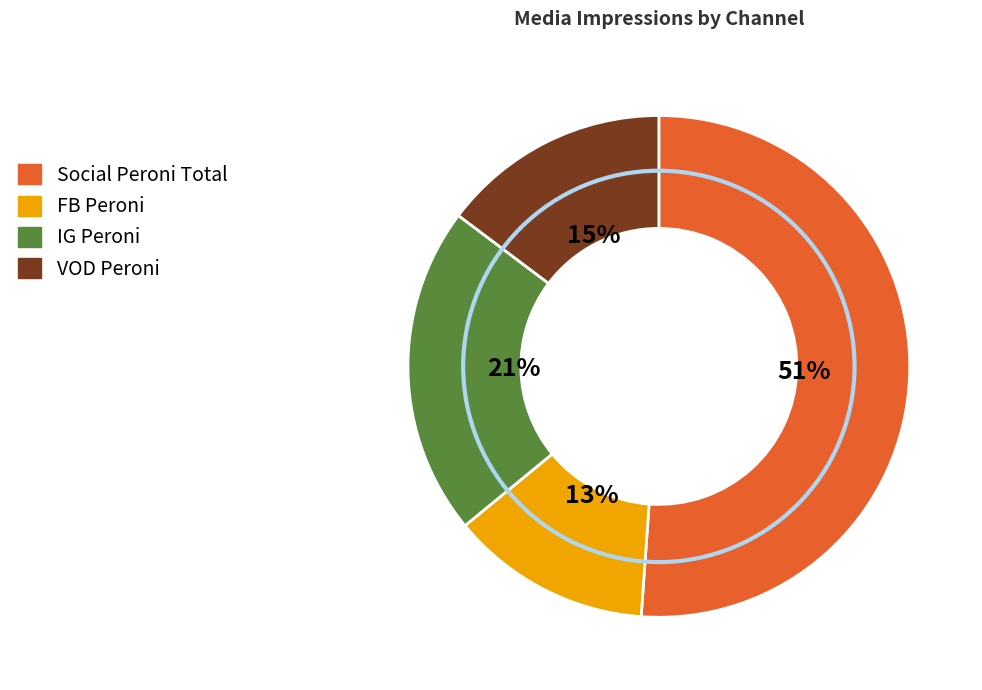

Rank the categories by value from highest to lowest.

Social Peroni Total, IG Peroni, VOD Peroni, FB Peroni